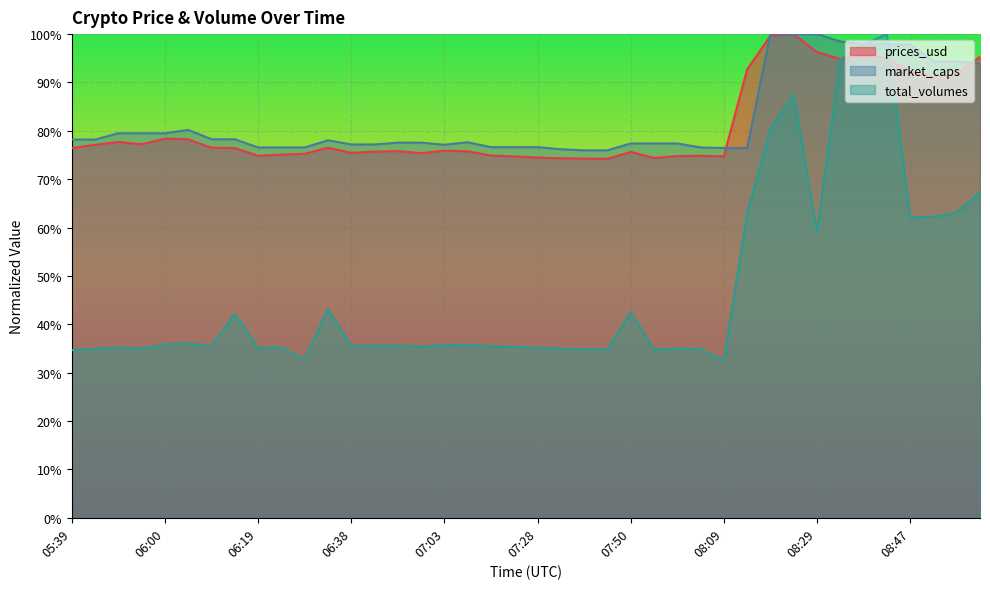

True or false: prices_usd and market_caps intersect in this chart.

True